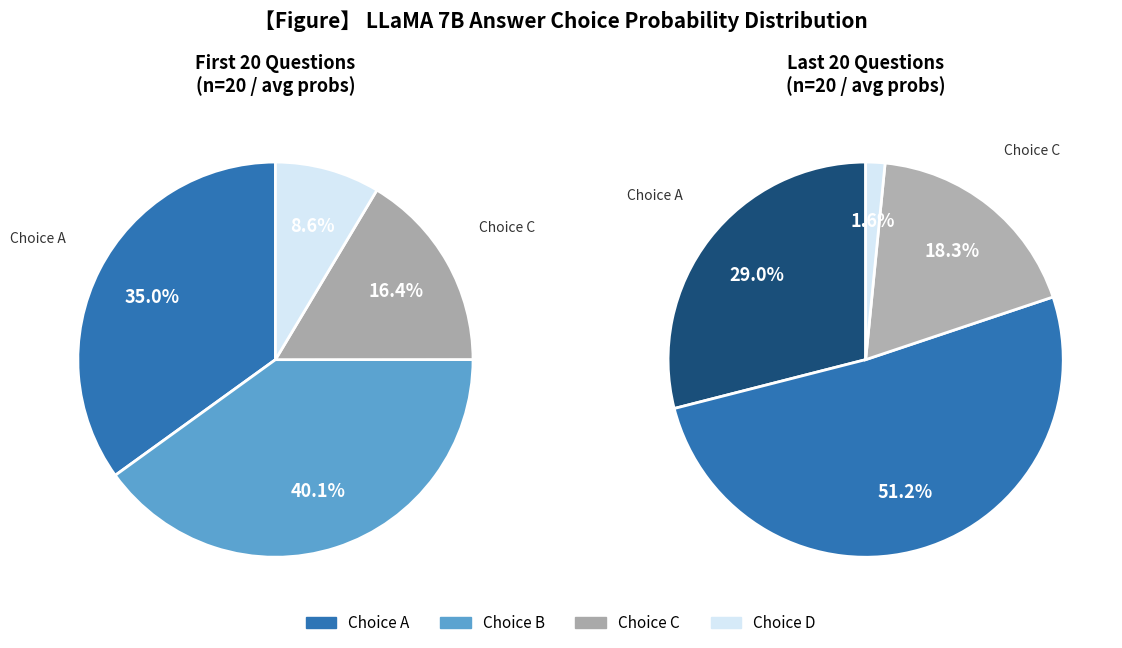

Is there a majority slice in this chart?

No